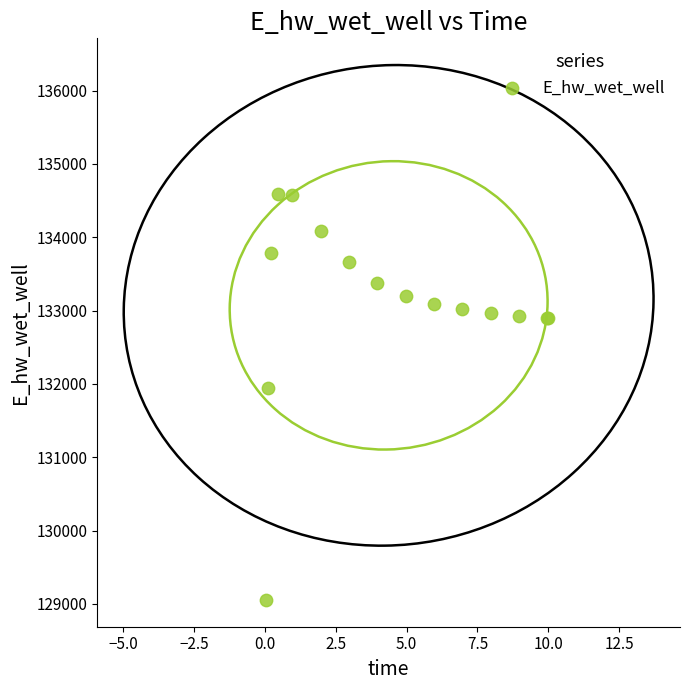

What Y value in the scatter plot is closest to 131819?

131939.6